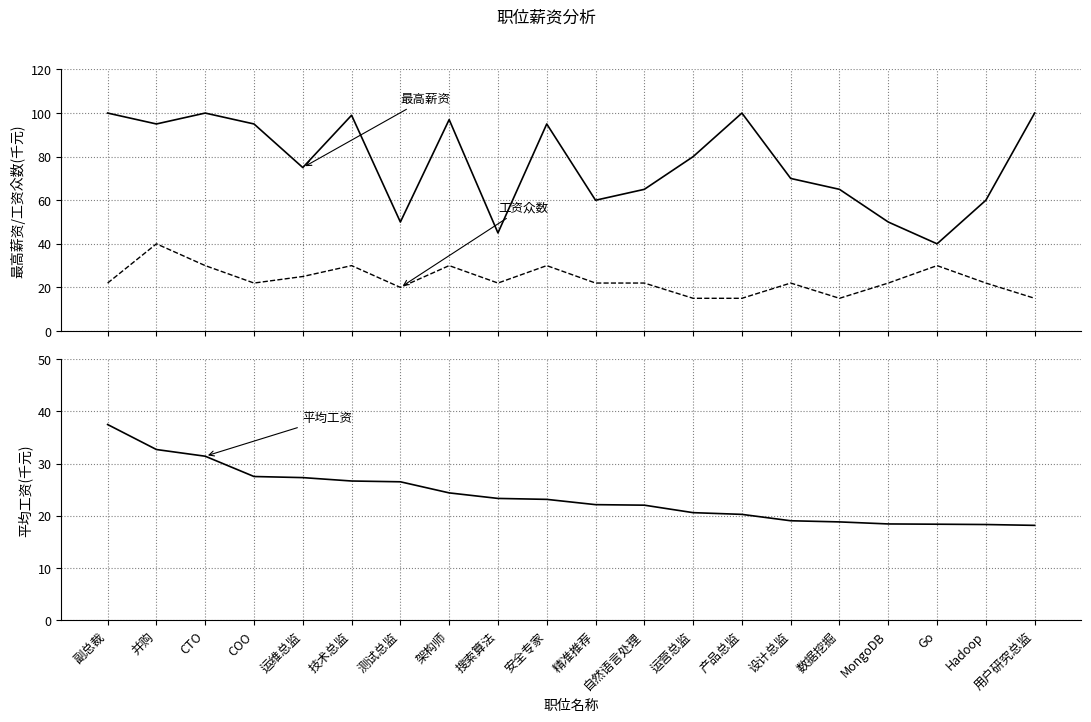

Where is the first local maximum for 工资众数?

并购